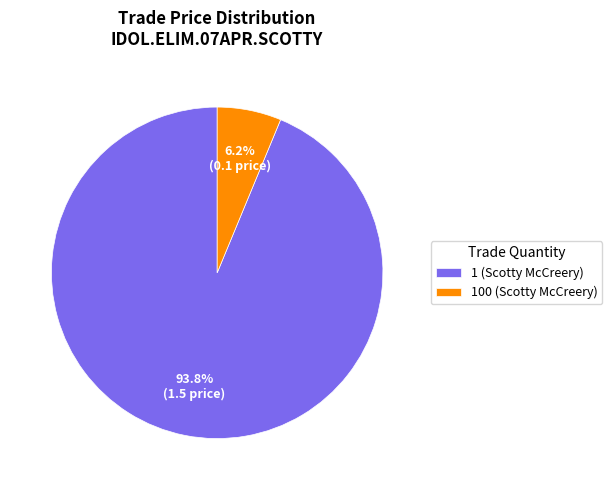

How many segments does this pie chart have?

2